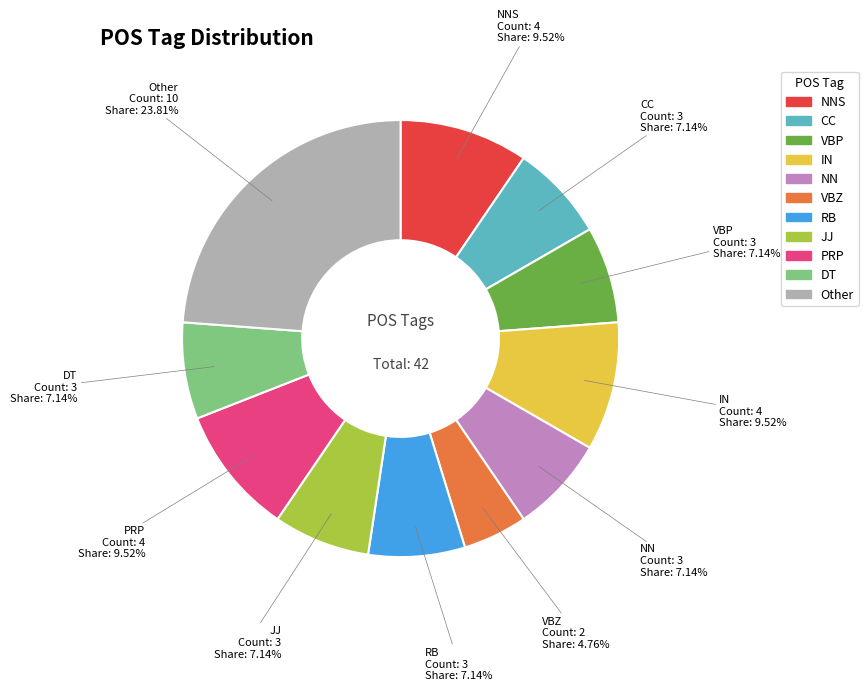

Is there a majority slice in this chart?

No